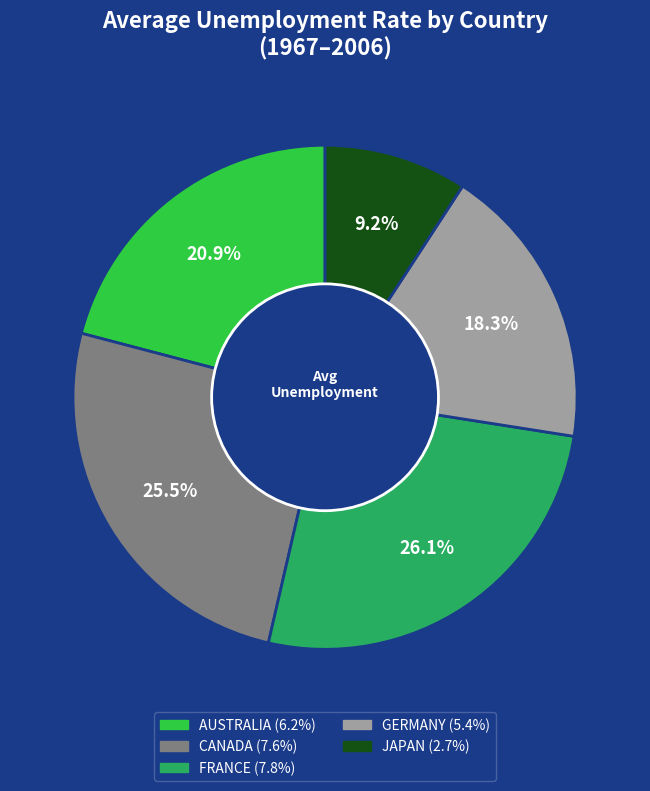

Is there a majority slice in this chart?

No